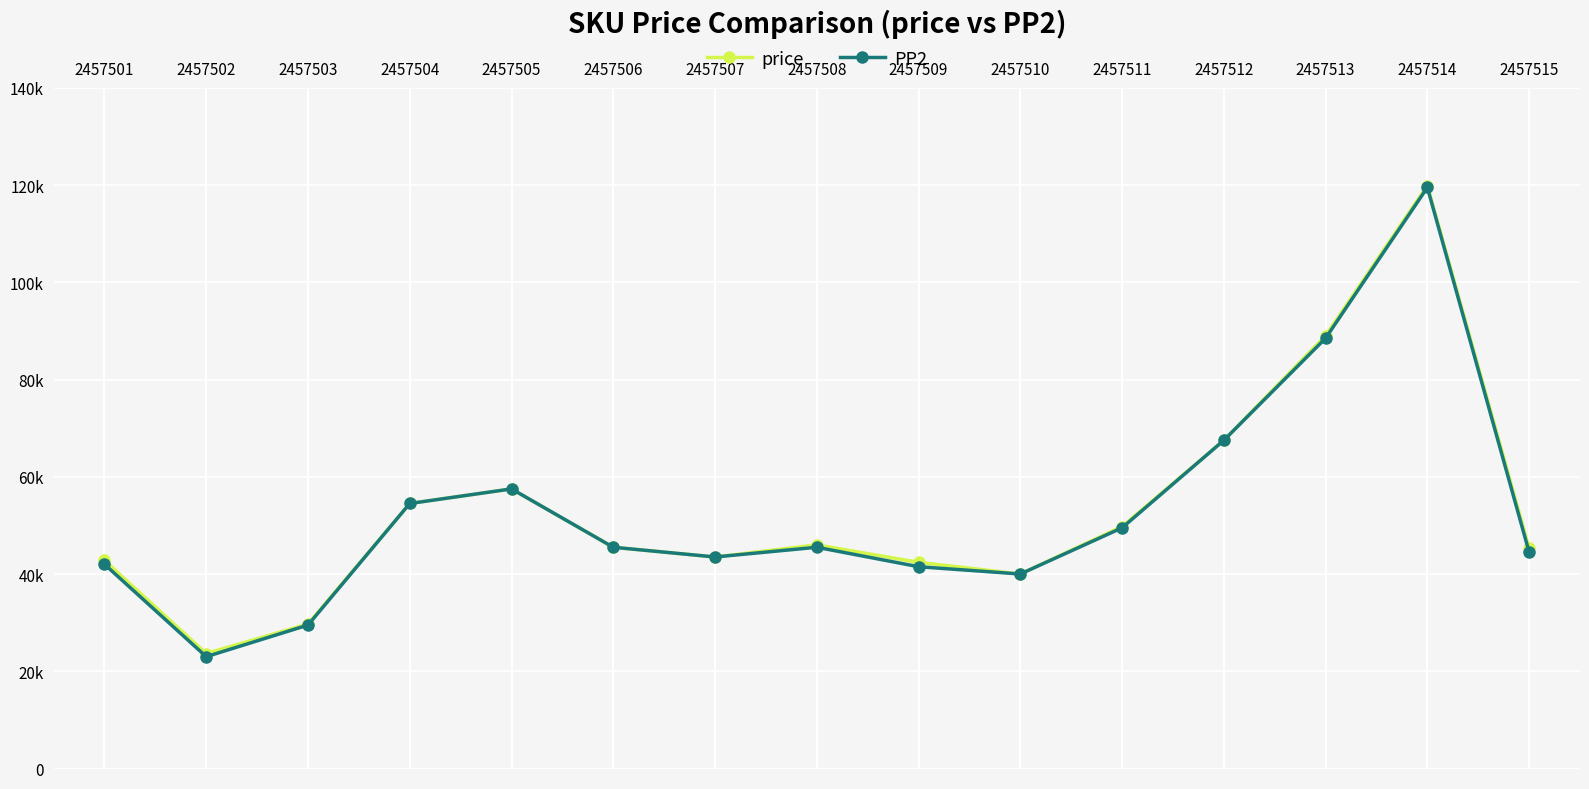

What are all the series names shown in the legend?

price, PP2